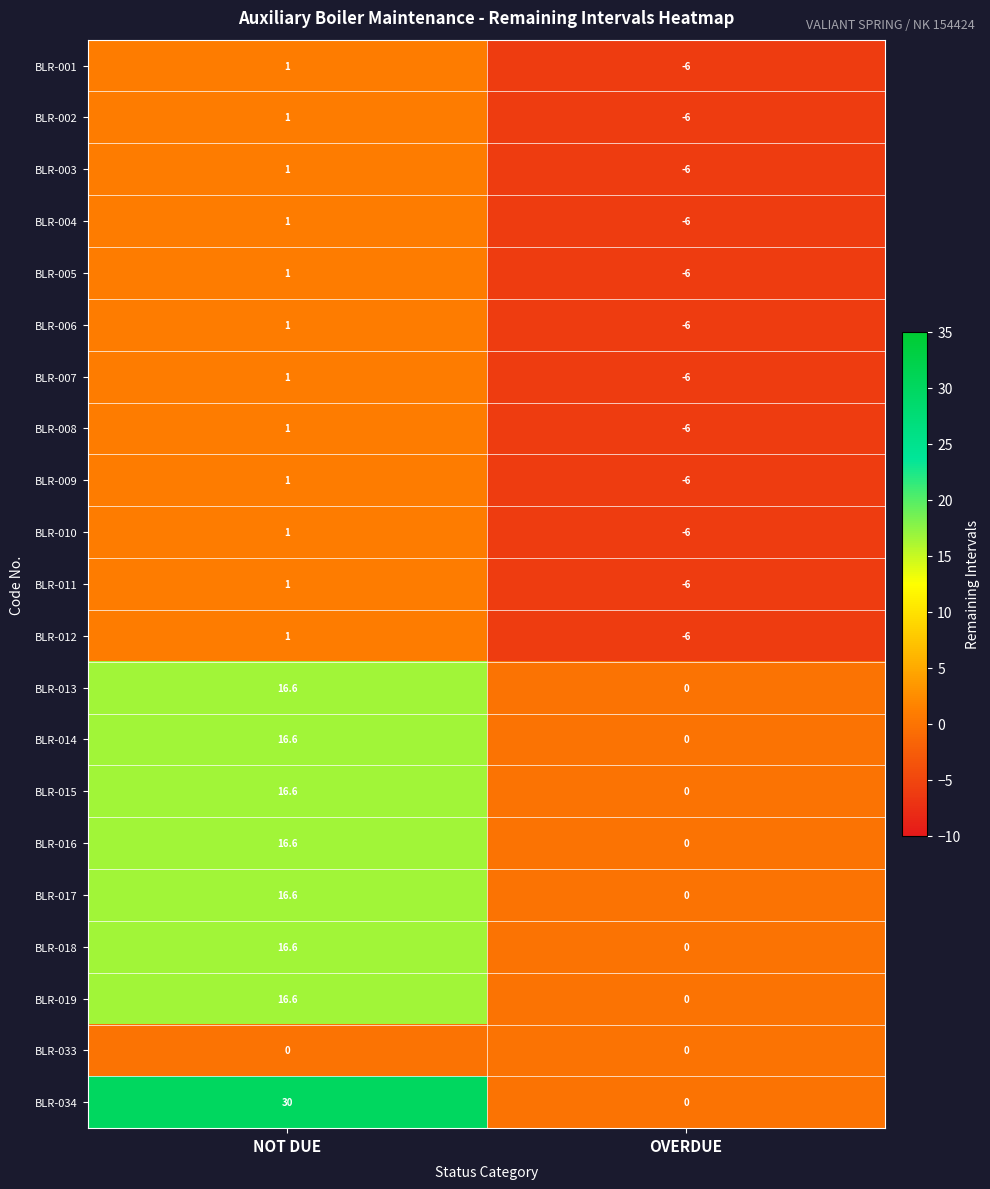

What is the sum of the BLR-003 values at OVERDUE and NOT DUE?

-5.0